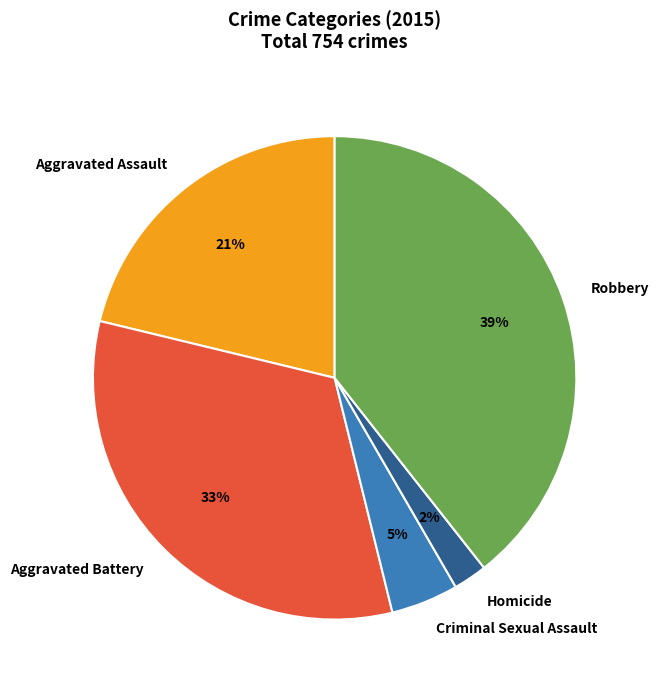

How many segments does this pie chart have?

5